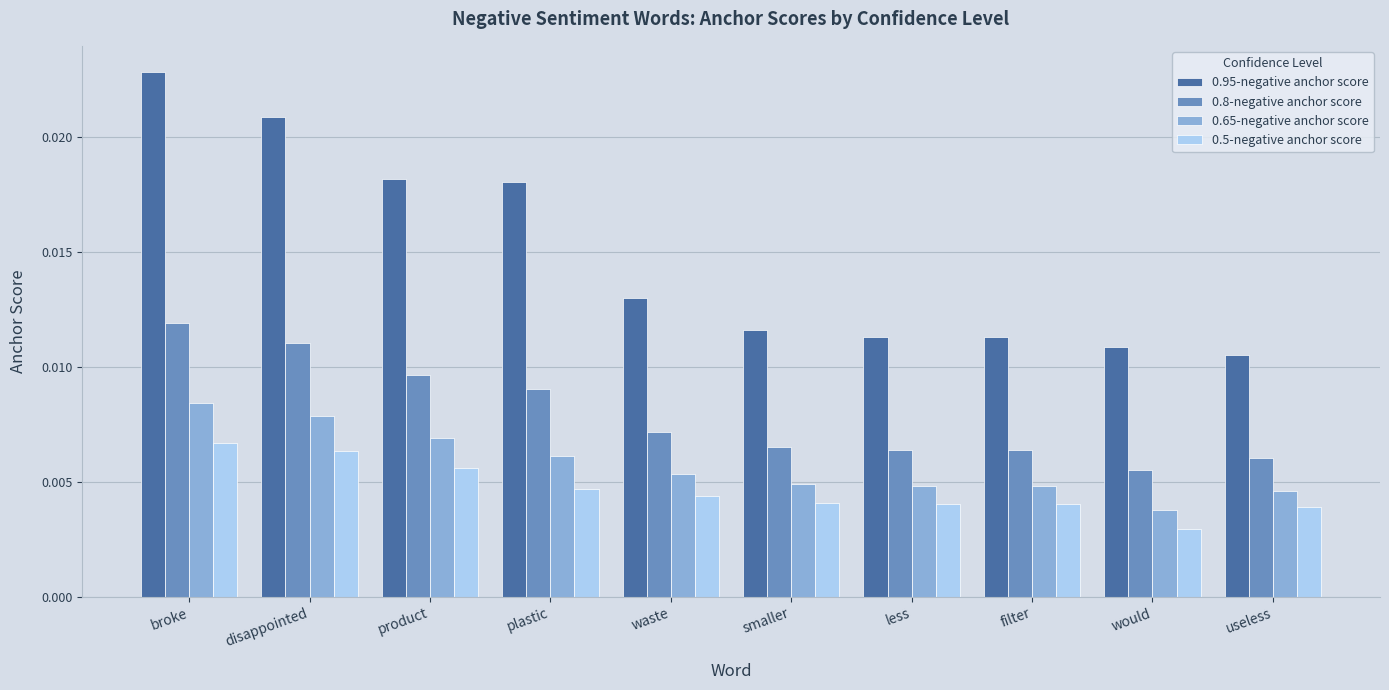

How many 0.8-negative anchor score values are between 0 and 1?

10